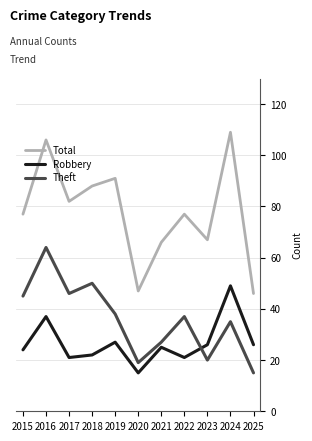

Between which two adjacent categories do Robbery and Theft first intersect?

2022 and 2023